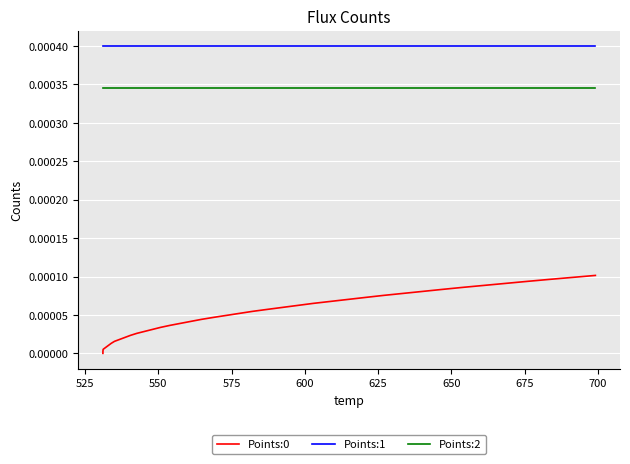

True or false: Points:0 and Points:1 cross at least once.

False